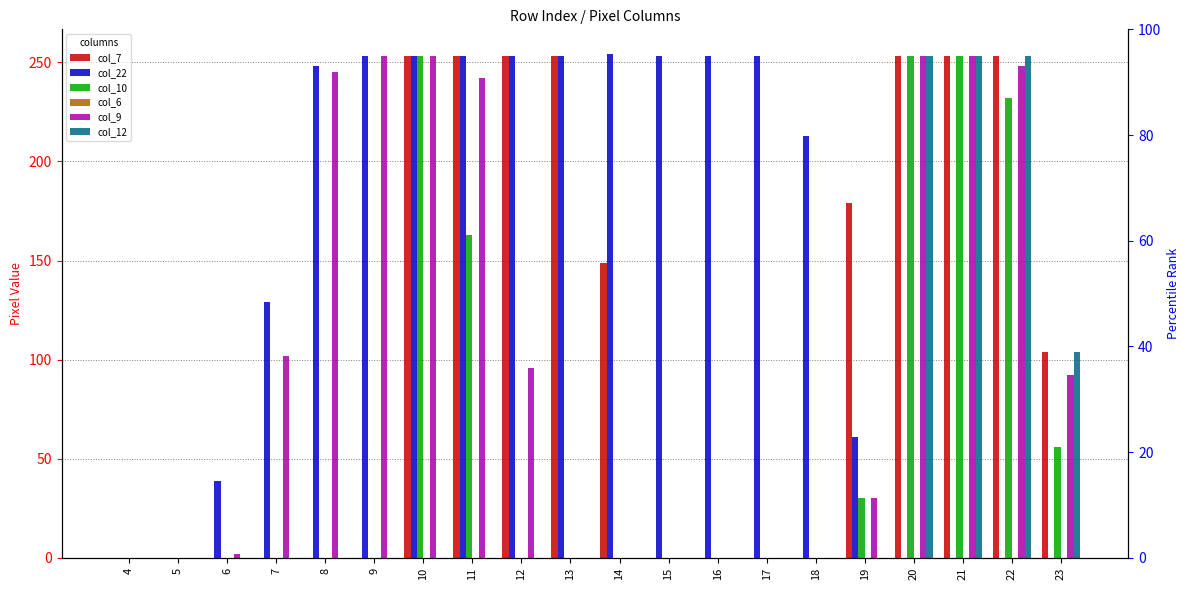

Where does the col_9 series first go above 92?

7